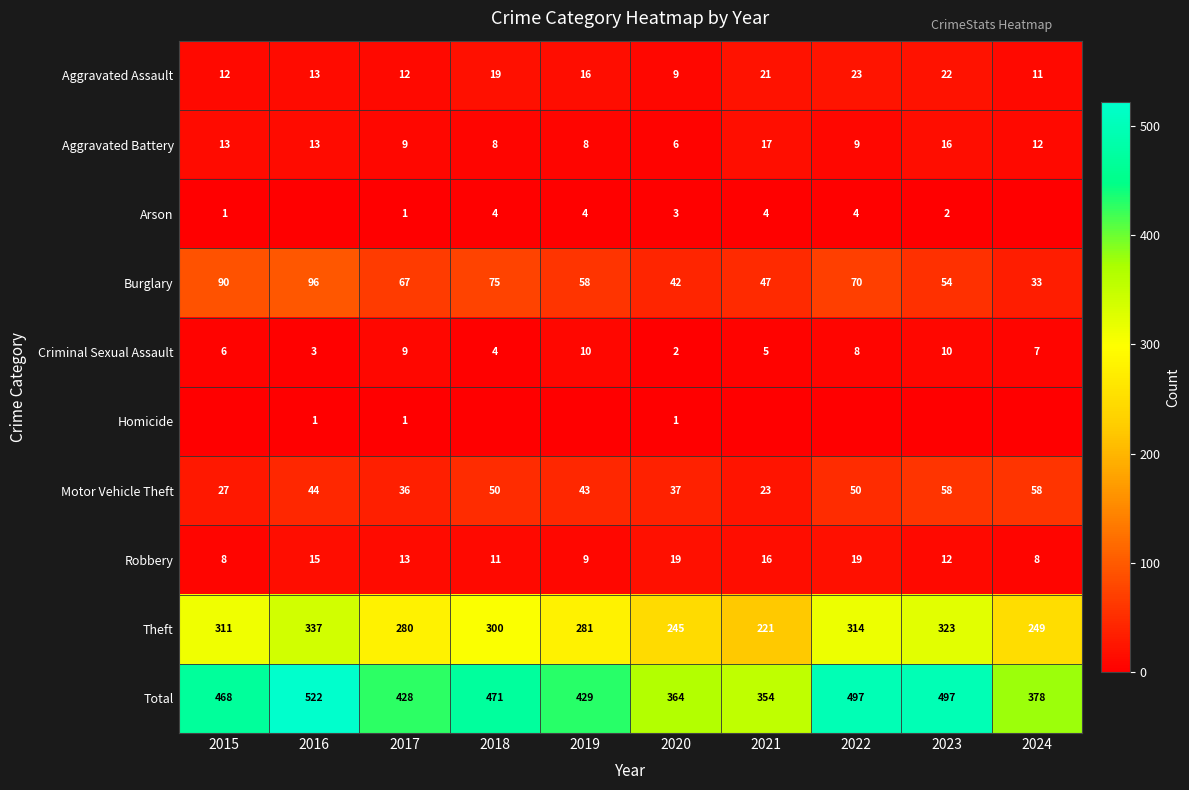

The Aggravated Assault series shows 23 at 2022. True or false?

True